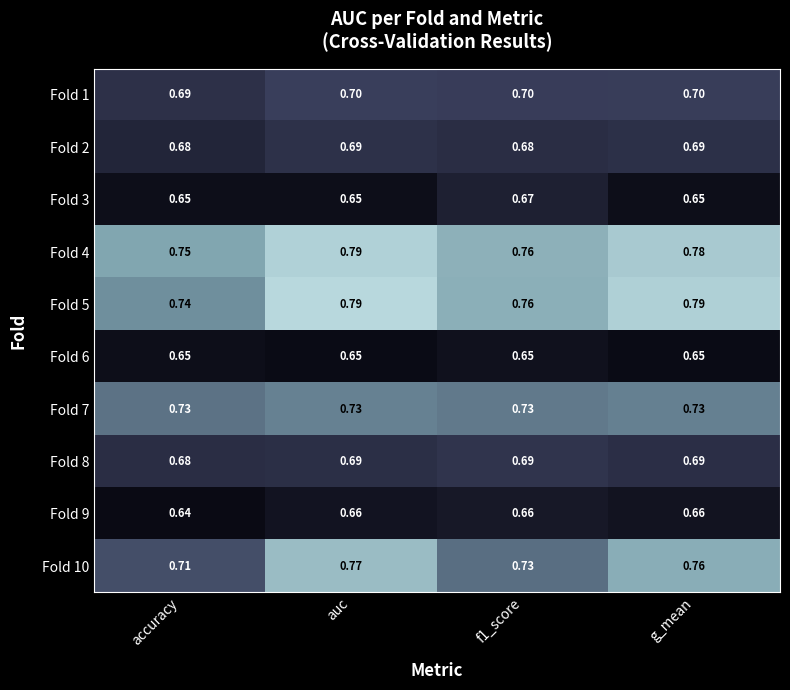

Where is Fold 10 nearest to the value 0?

accuracy